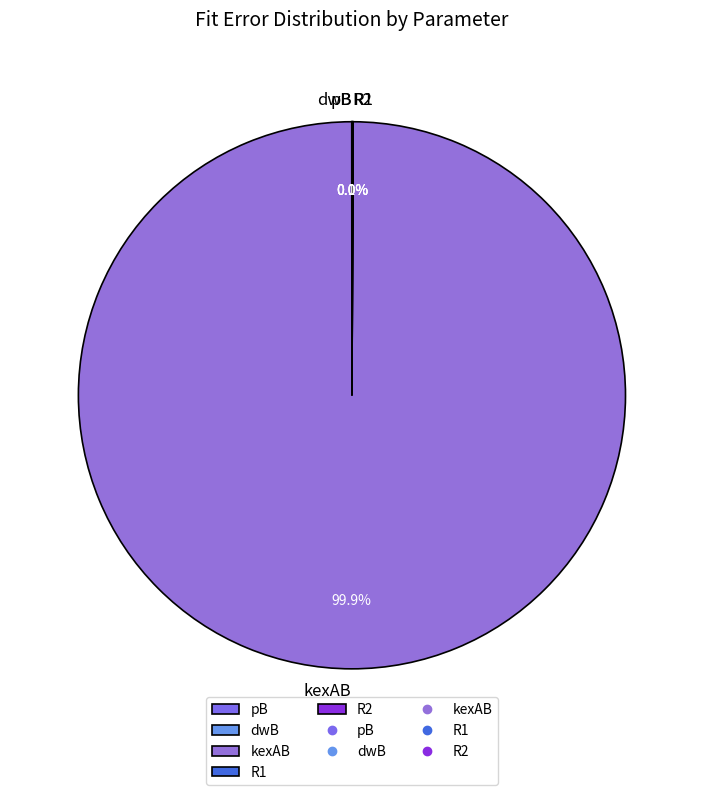

Which slice is the largest?

kexAB